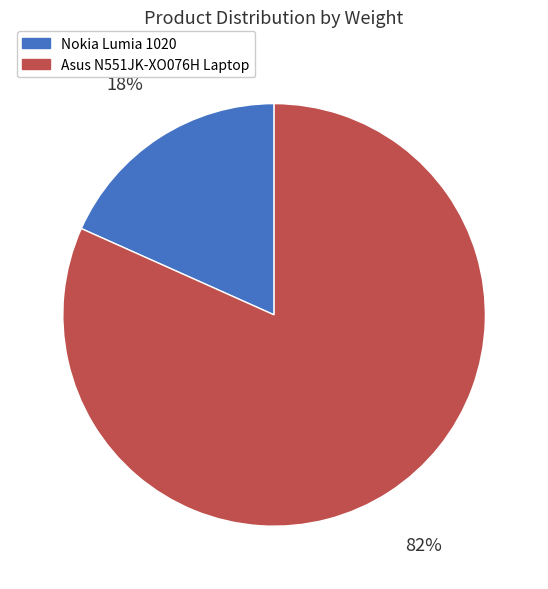

What is the largest slice in the pie chart?

Asus N551JK-XO076H Laptop